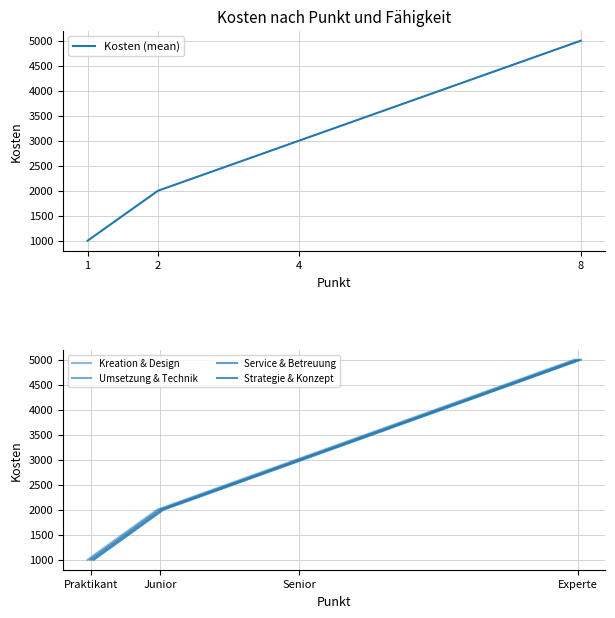

What is the total value across all series at Junior?

8000